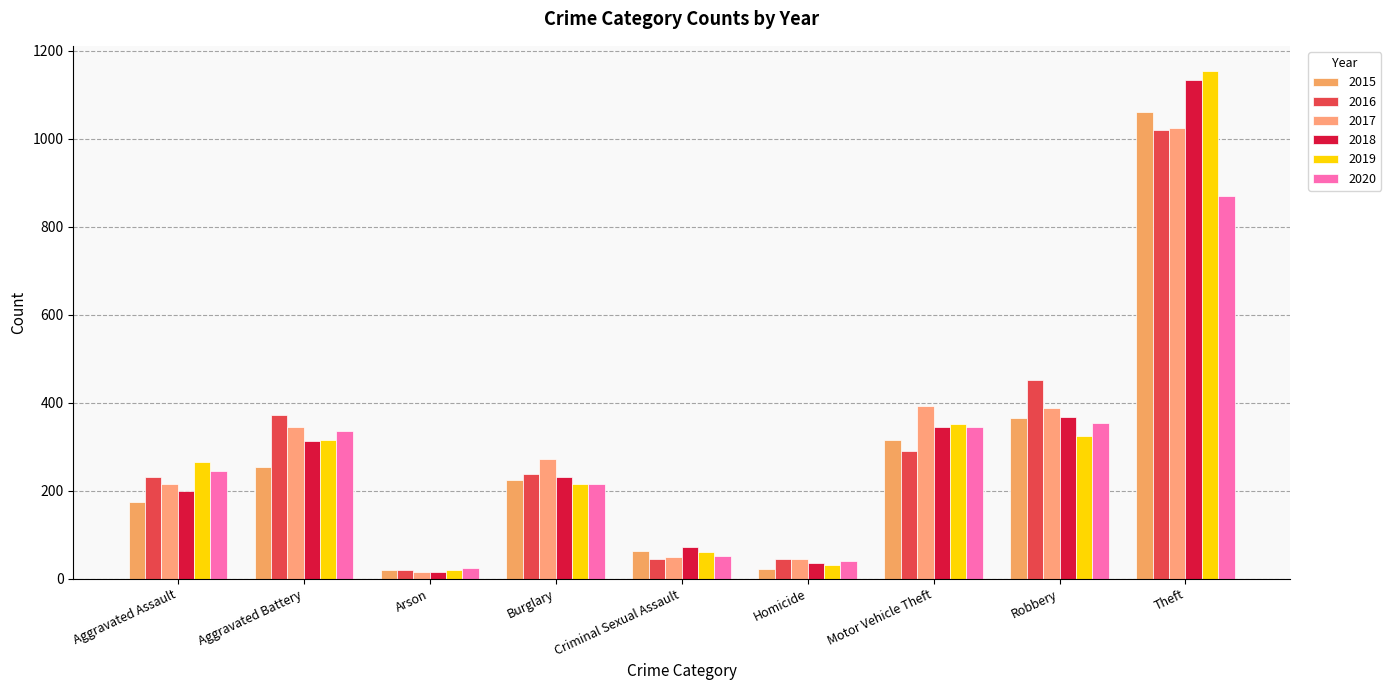

What is the label of the 3rd bar from the left?

Arson